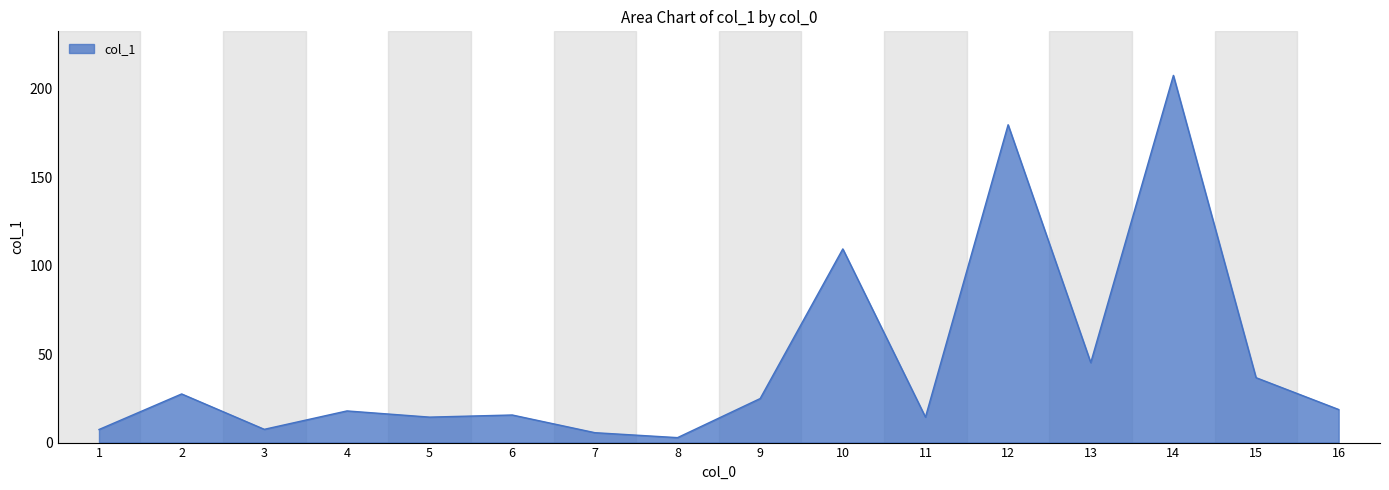

At which category does the chart reach its peak across all series?

14